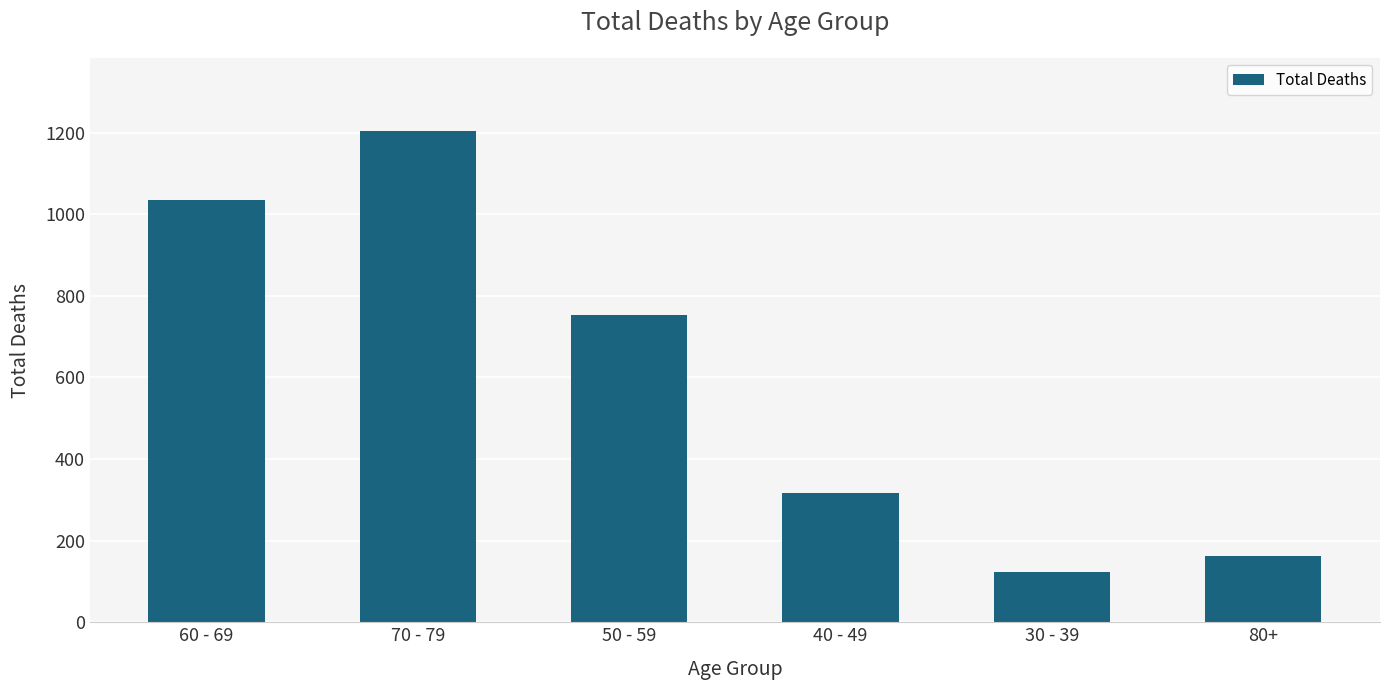

What position from the left is 80+?

6